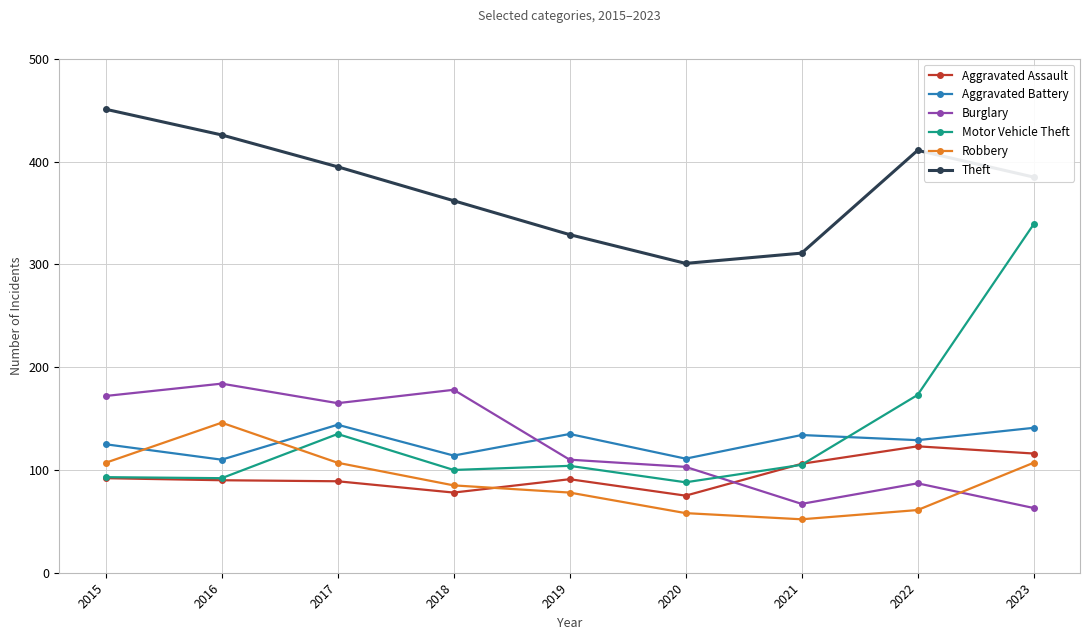

Between 2018 and 2023, which series saw the biggest shift?

Motor Vehicle Theft